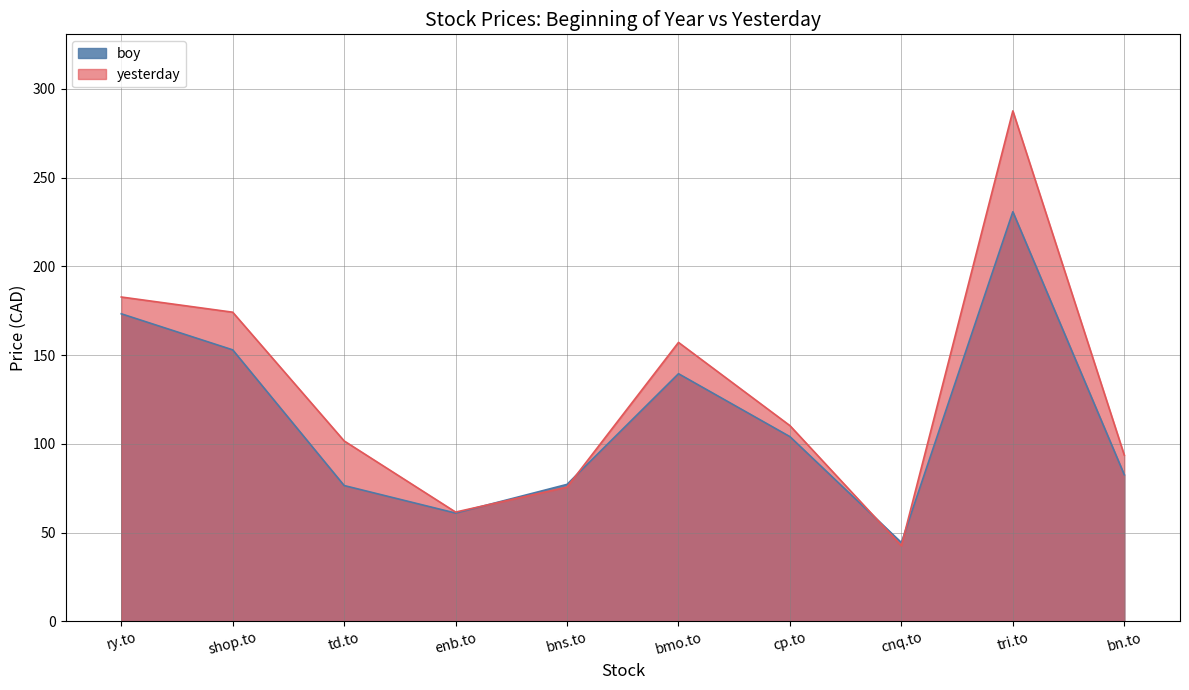

What is the value of the boy point at the 2nd from the left?

153.0